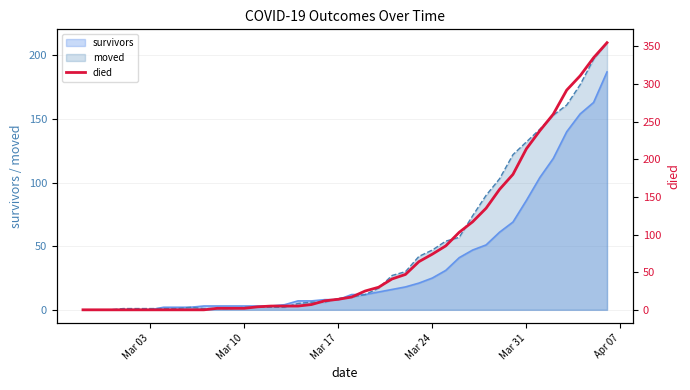

What is the highest value of the moved series?

210